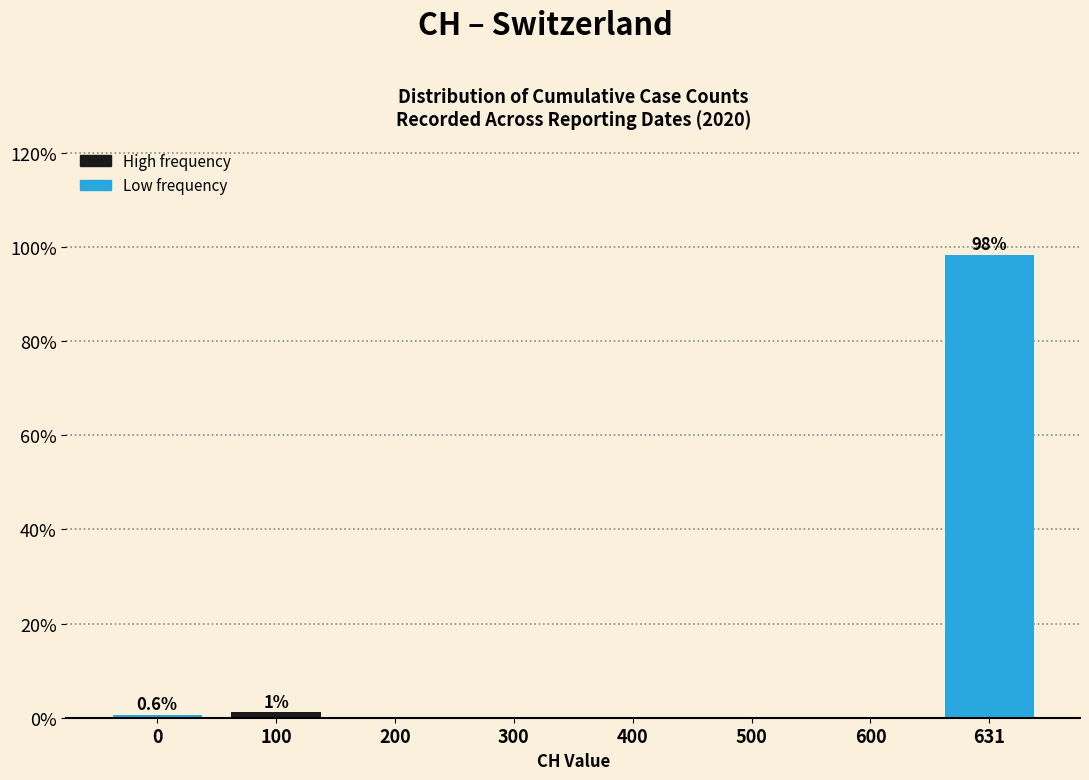

Reading left to right, transcribe all the data shown in this chart.

0=0.6	100=1.1	200=0.0	300=0.0	400=0.0	500=0.0	600=0.0	631=98.3